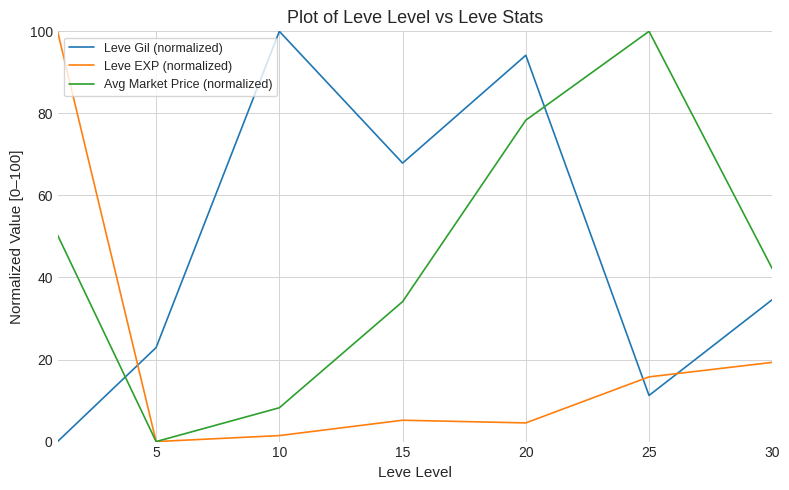

Does the chart display data point markers on the line(s)?

No